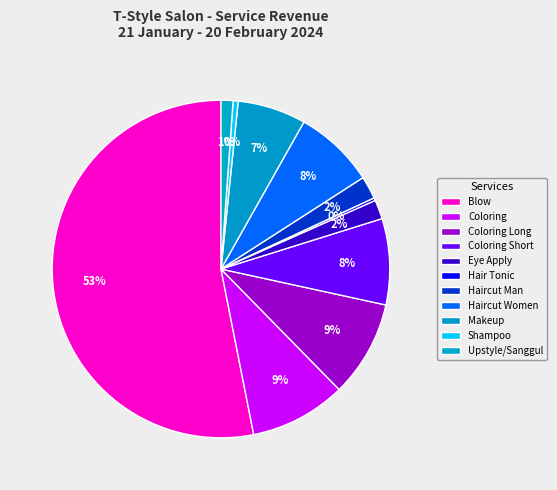

Which category has the smallest portion of the pie?

Hair Tonic